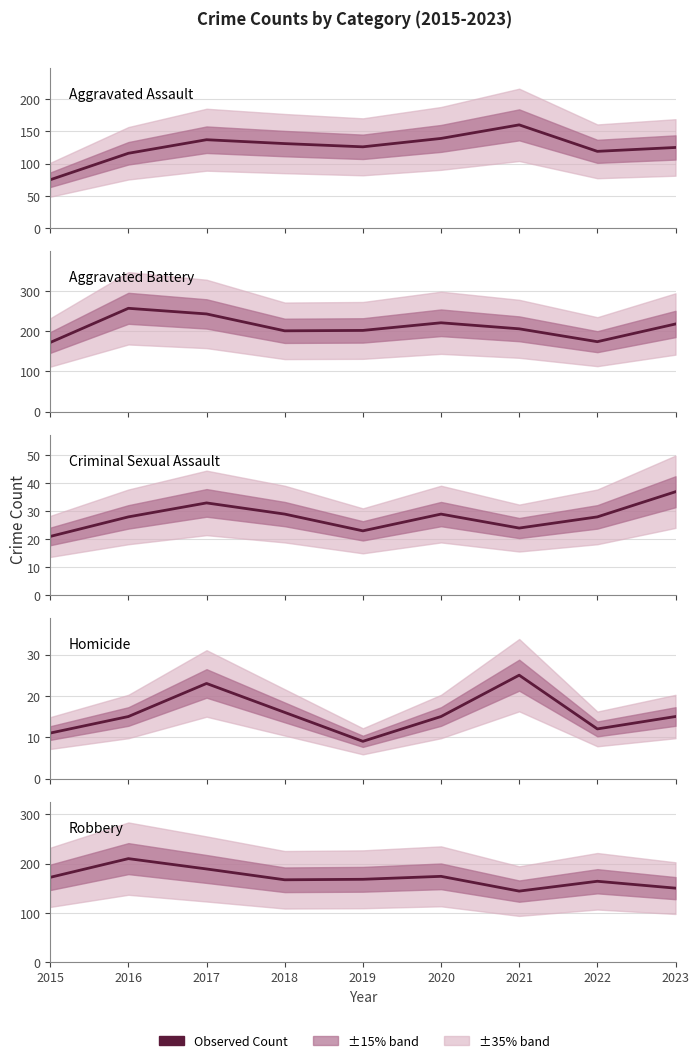

At how many categories does at least one series exceed 176?

7